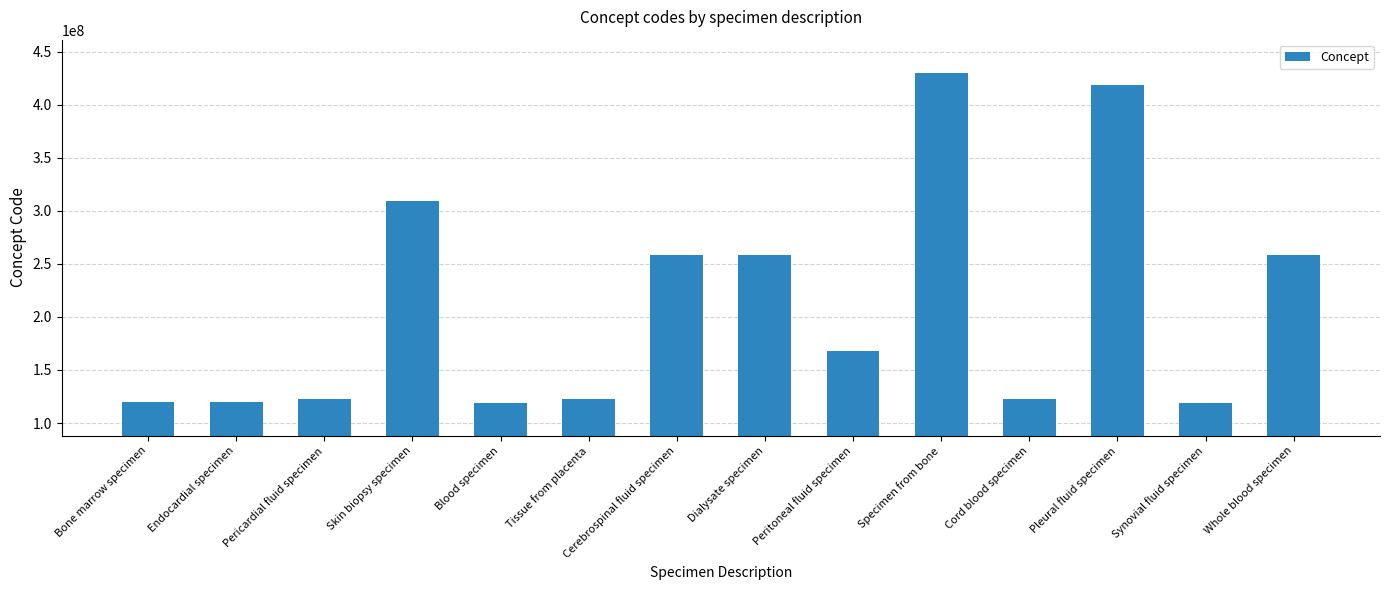

Does the chart contain stacked bars?

No